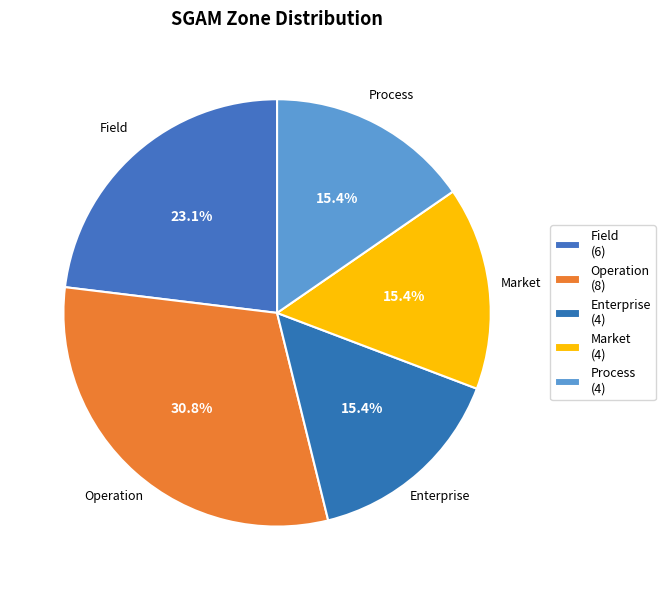

How many segments does this pie chart have?

5